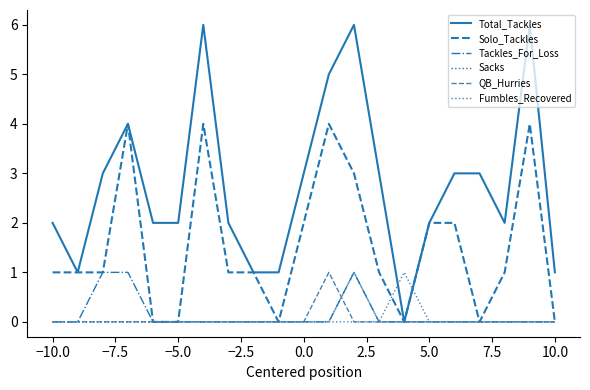

Which series has the widest spread of values?

Total_Tackles